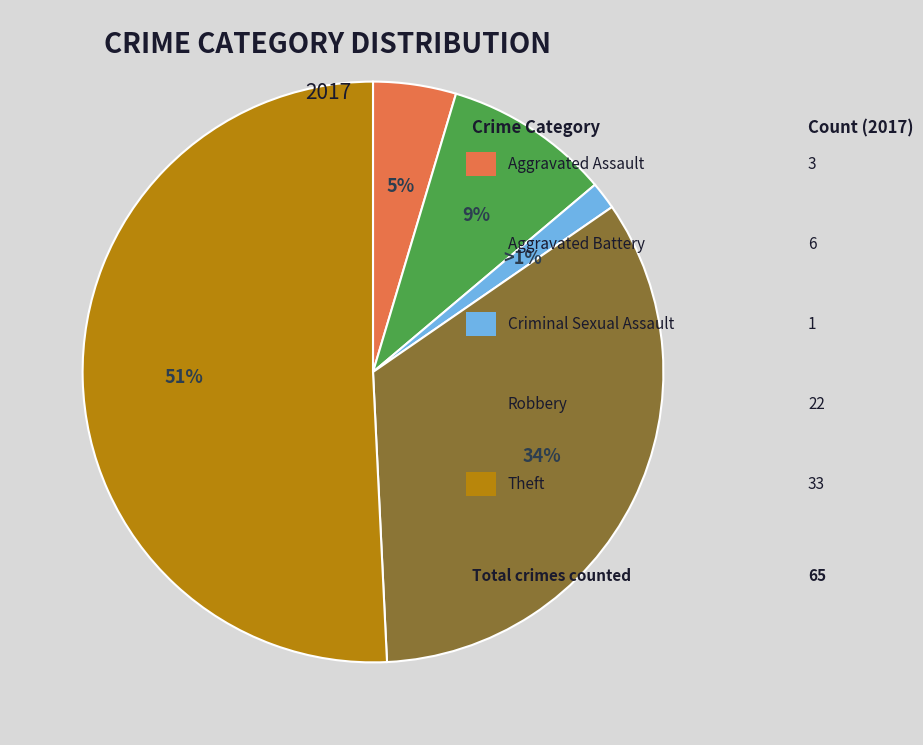

What portion of the pie excludes Aggravated Battery?

90.8%